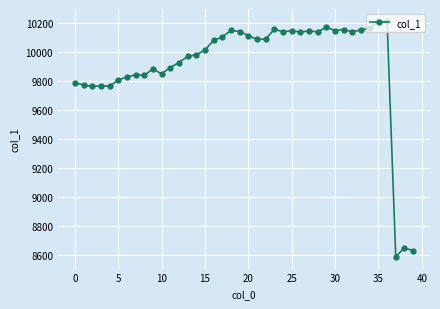

What is the smallest value displayed?

8586